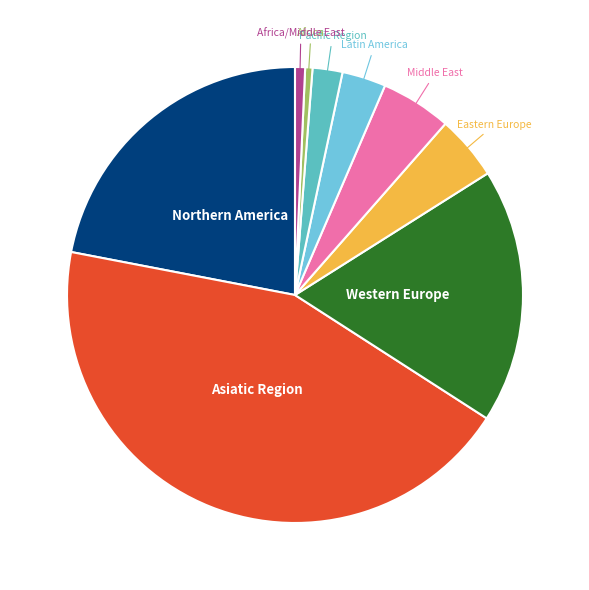

What is the largest slice in the pie chart?

Asiatic Region